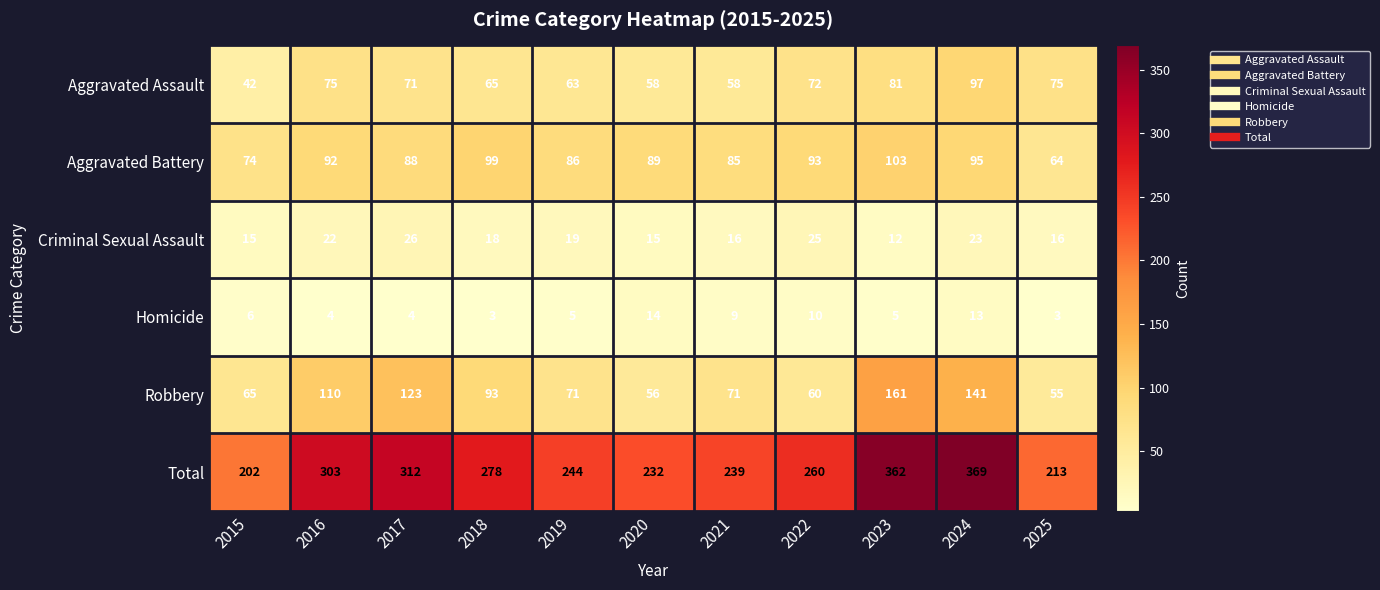

At which category does the chart reach its peak across all series?

2024